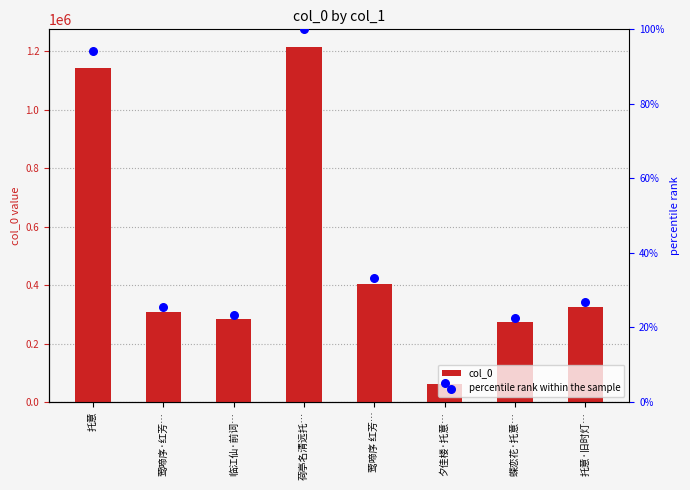

At which category is the sum across all series the highest?

荷亭名清远托…